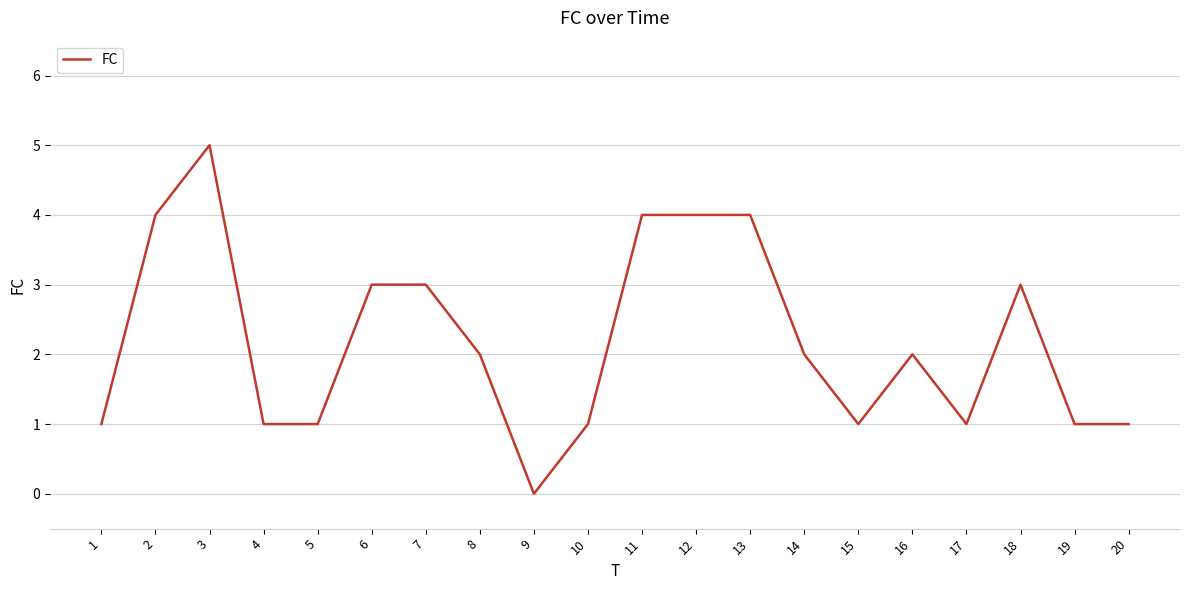

Is it true that the value at 8 is 3?

False